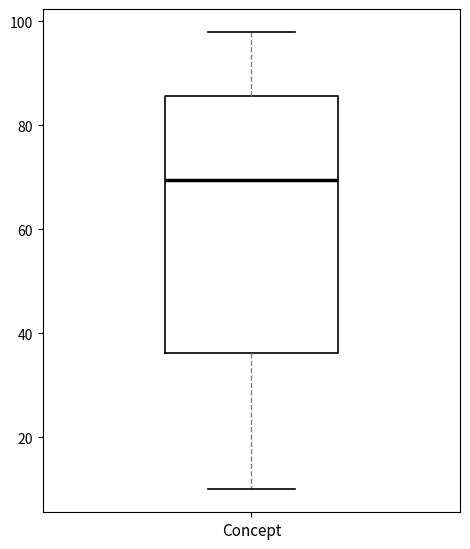

Transcribe this box plot: give where the median line is, the range the box spans, and where the two whiskers end, as read against the y-axis. The values are not printed on the chart, so give them approximately, as read against the axis.

median 70, box 36 to 86, whiskers 10 to 98